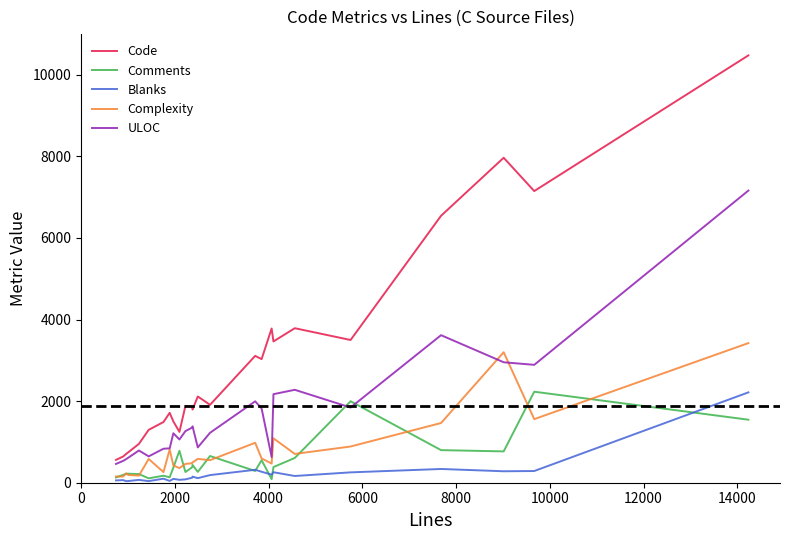

Which series has the largest range (max minus min)?

Code